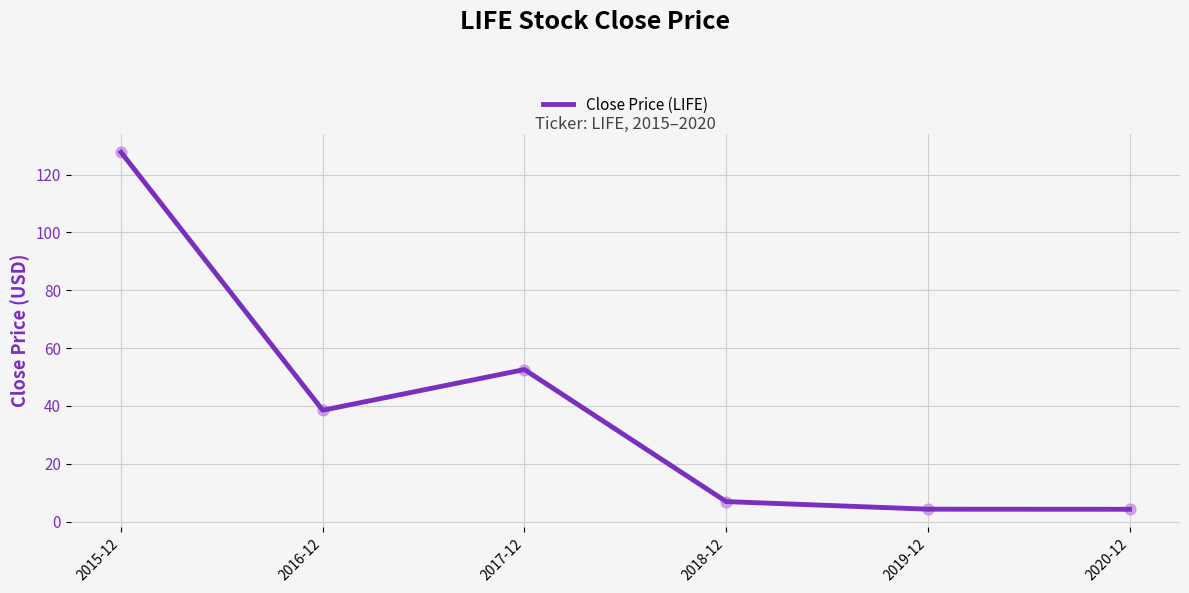

What is the change in value from 2016-12 to 2020-12?

-34.3